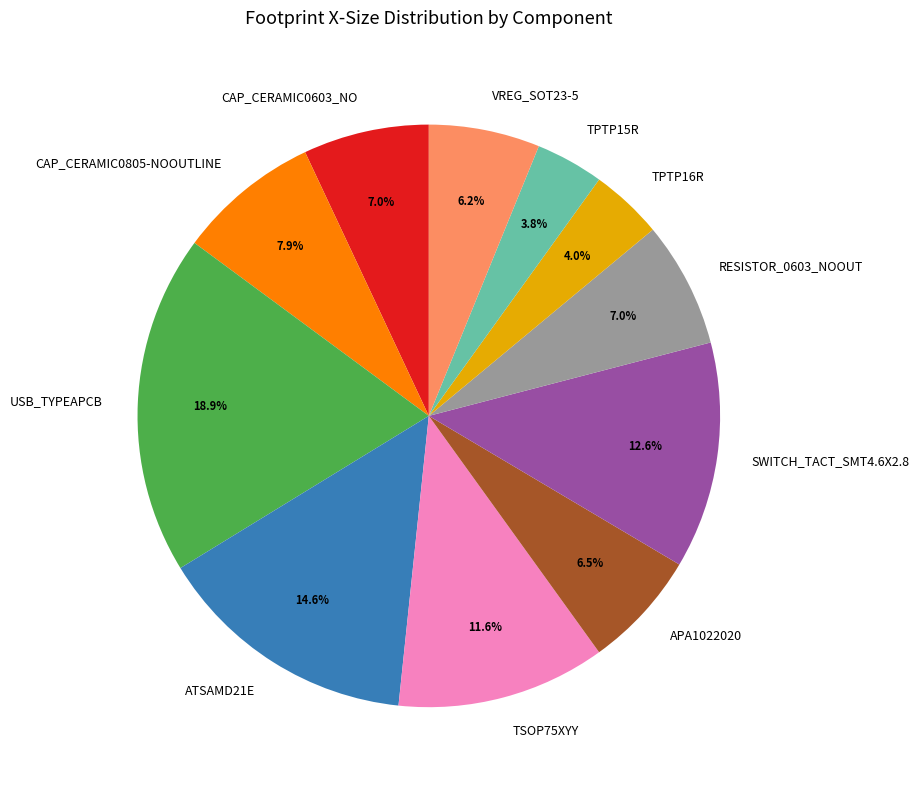

Is APA1022020 the majority of the pie?

No